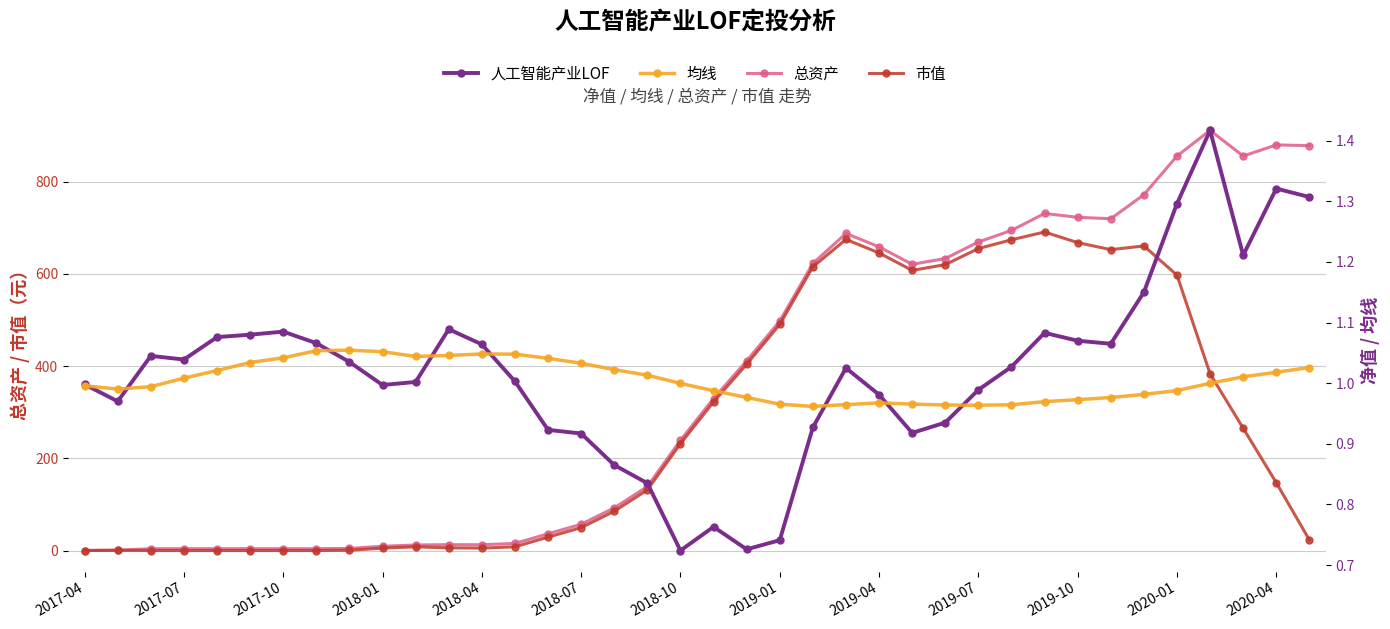

What position from the right is 2018-10?

20